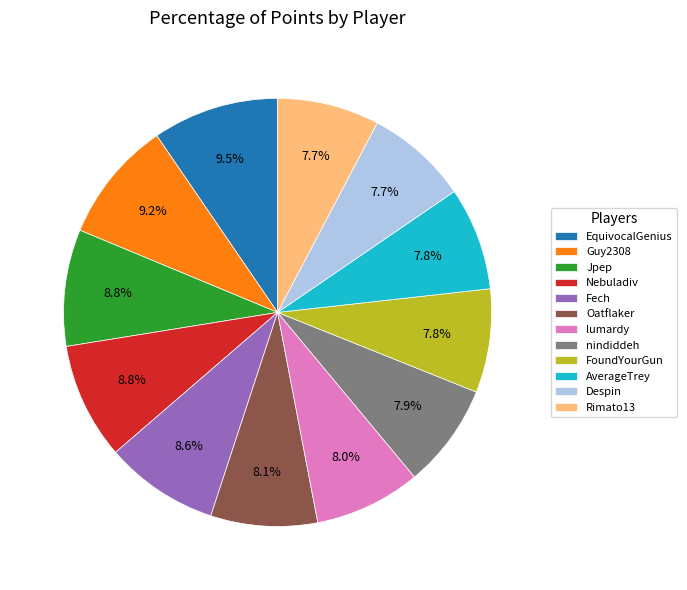

Approximately how many times larger is the value at EquivocalGenius compared to Rimato13?

1.2